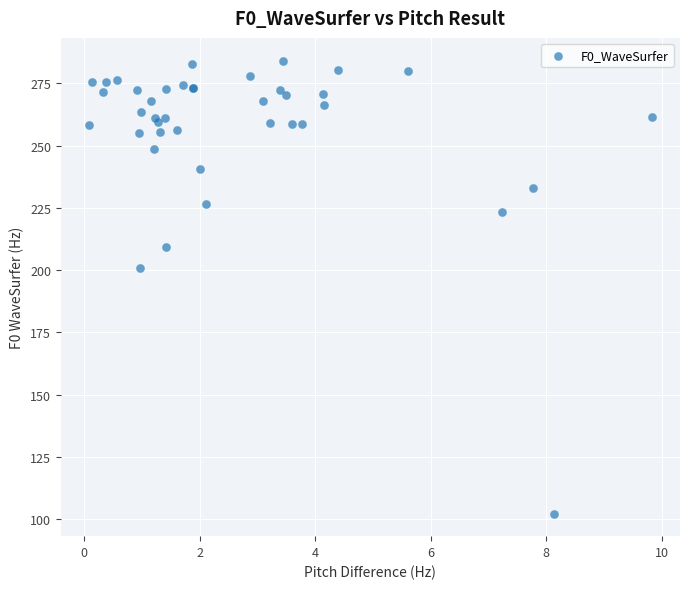

What Y value in the scatter plot is closest to 193?

201.0